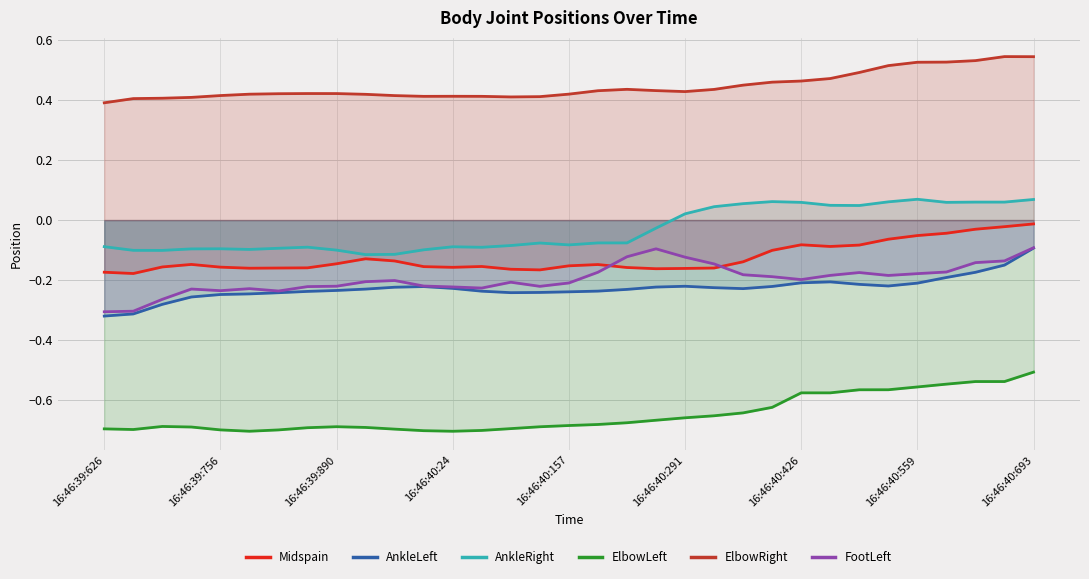

True or false: ElbowLeft and FootLeft cross at least once.

False